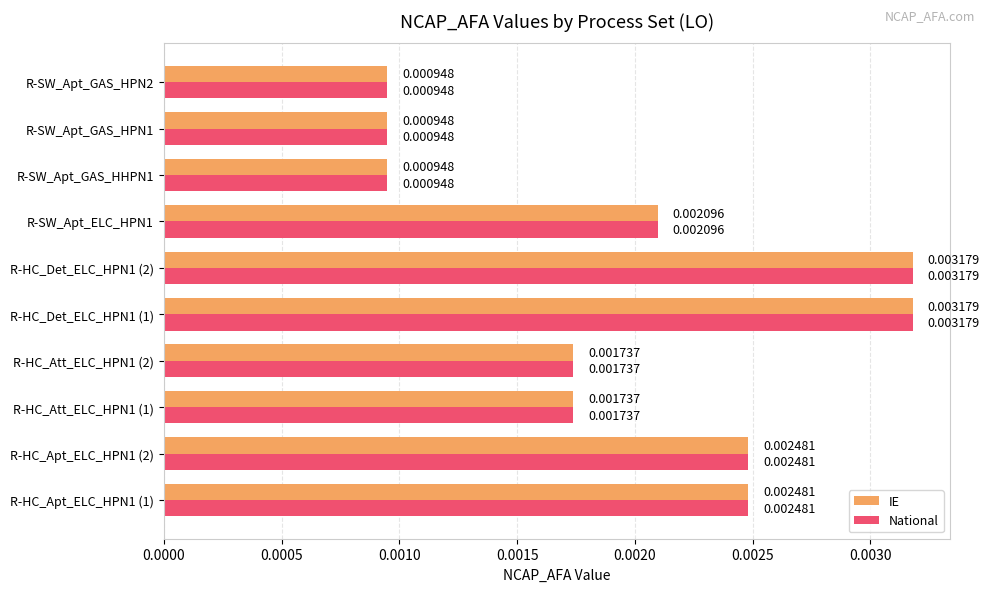

Is the value of IE at R-SW_Apt_GAS_HPN2 greater than the value of National at R-HC_Apt_ELC_HPN1 (2)?

No